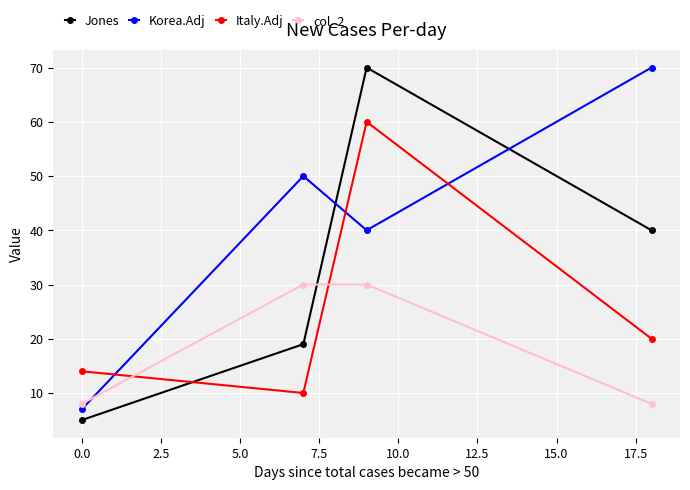

Which series ends up on top after the final intersection of col_2 and Italy.Adj?

Italy.Adj